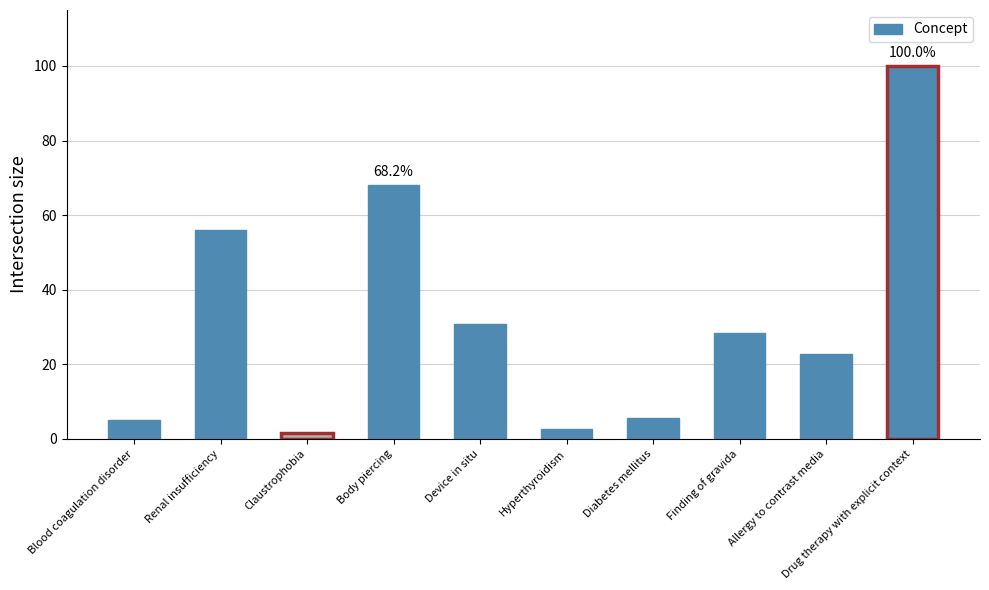

How many values are below 28?

5